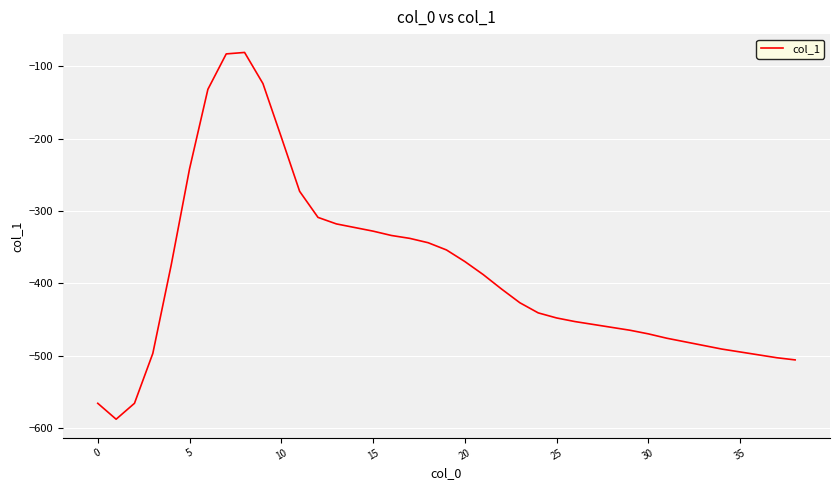

What is the smallest value displayed?

-588